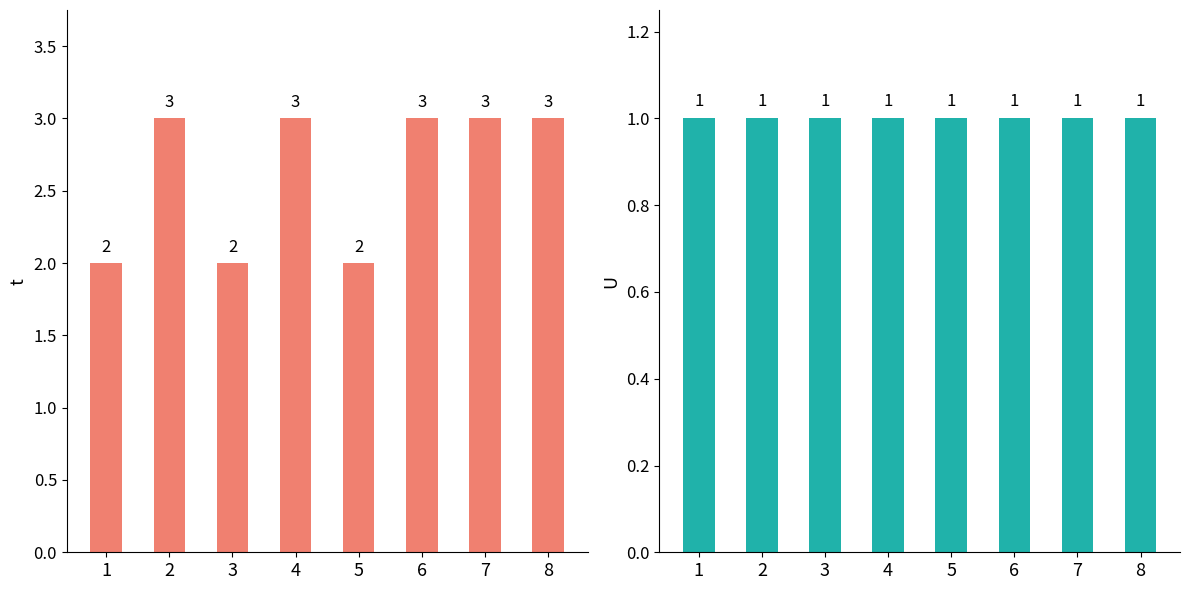

How many groups of bars are there?

8